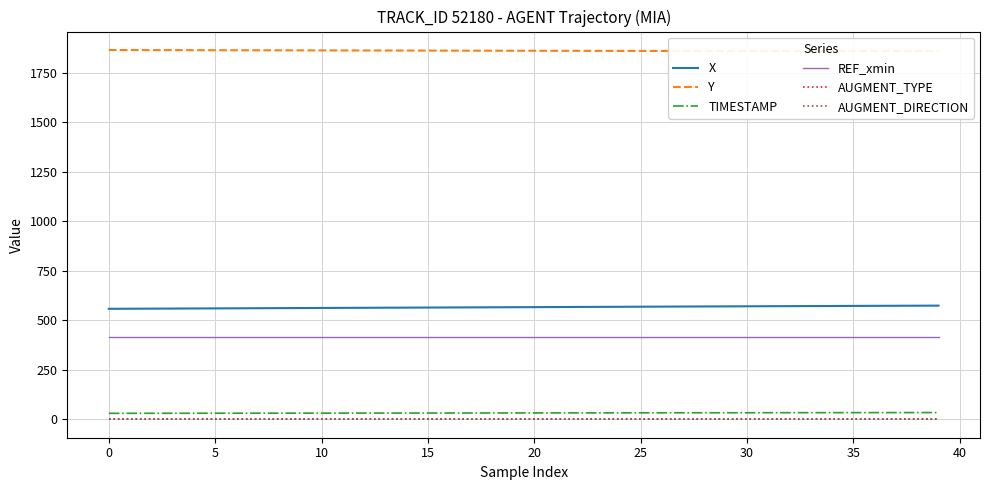

True or false: REF_xmin and AUGMENT_DIRECTION intersect in this chart.

False